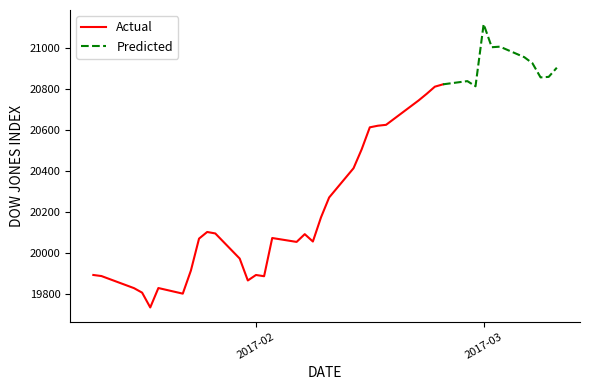

Does the chart have visible grid lines?

No